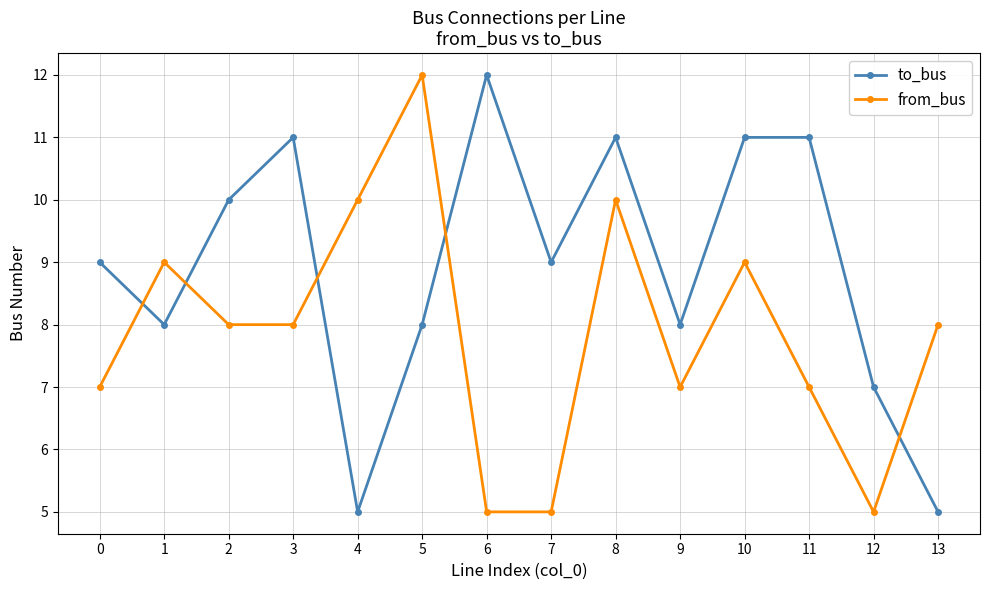

Between which two adjacent categories do from_bus and to_bus first intersect?

0 and 1